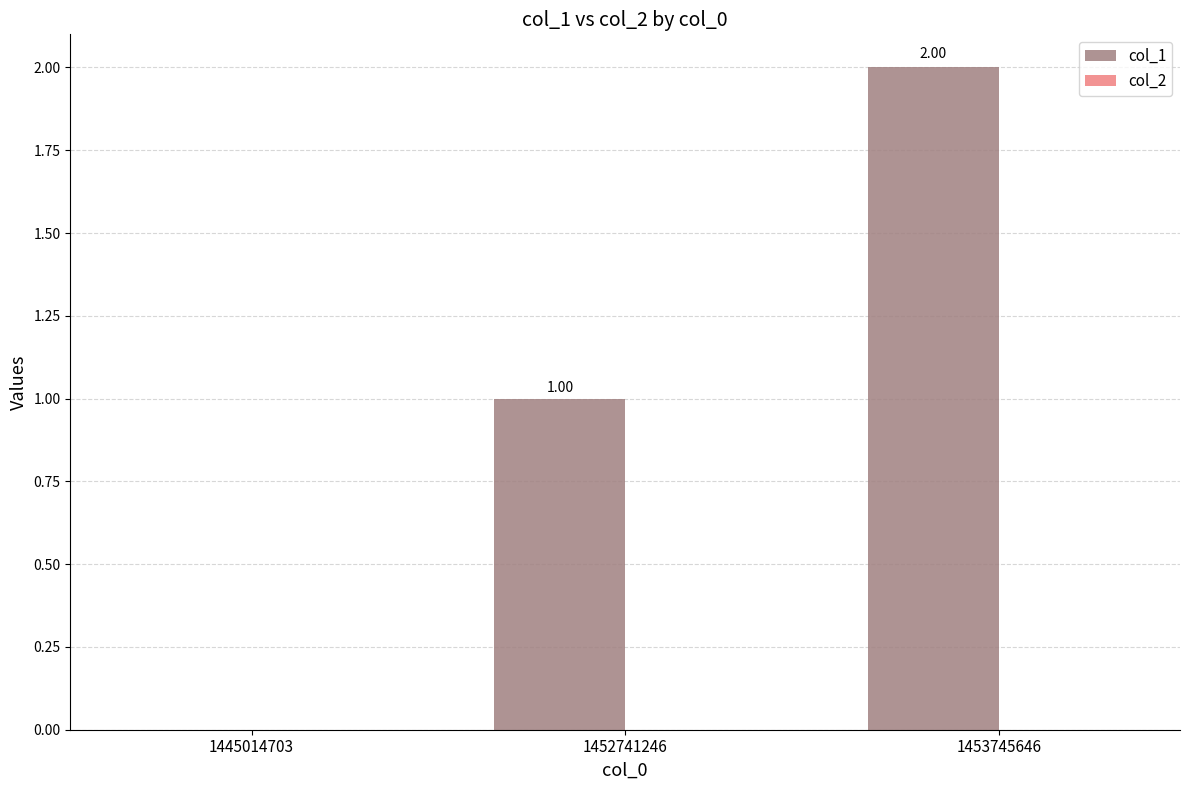

Are the bars grouped side by side (vs. stacked)?

No